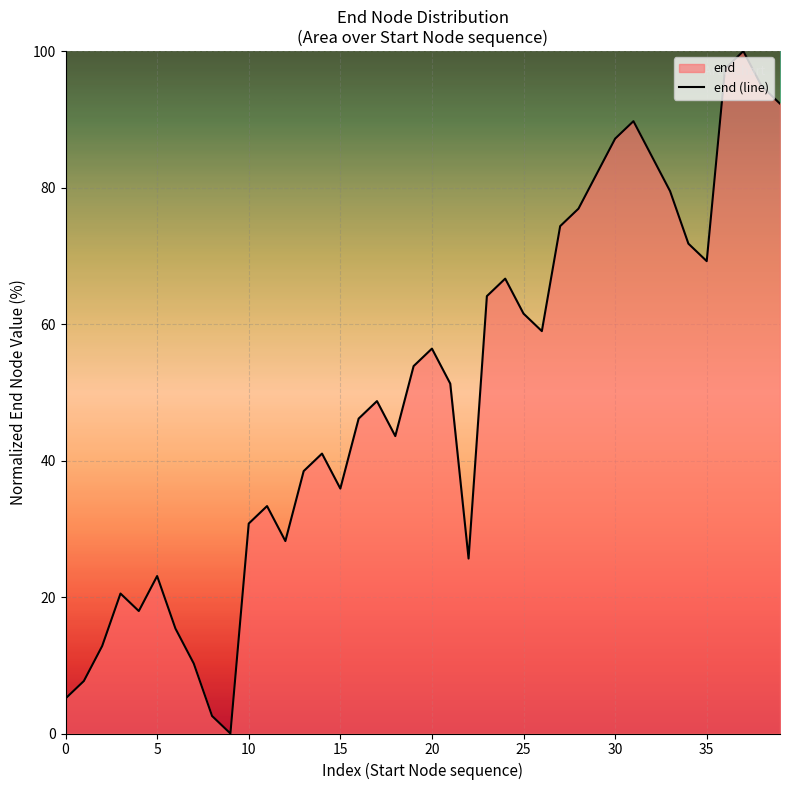

What is the maximum value shown in the chart?

100.0